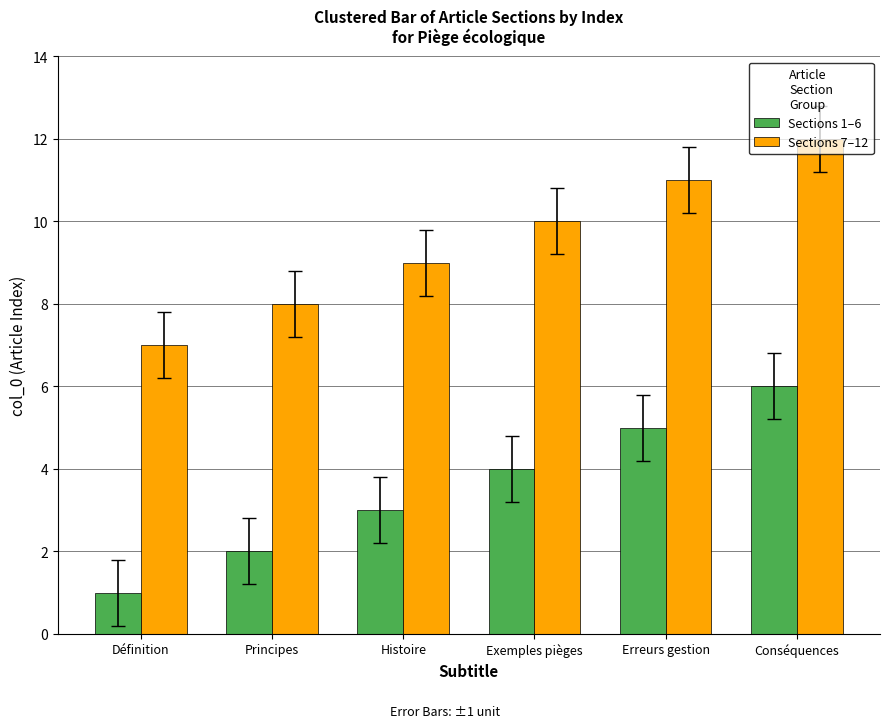

True or false: Sections 7–12 has a value of 9 at Histoire.

True